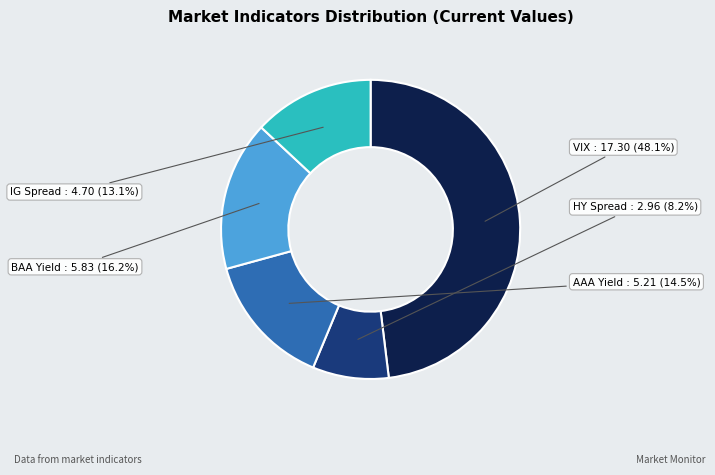

Which slice is the smallest?

HY Spread